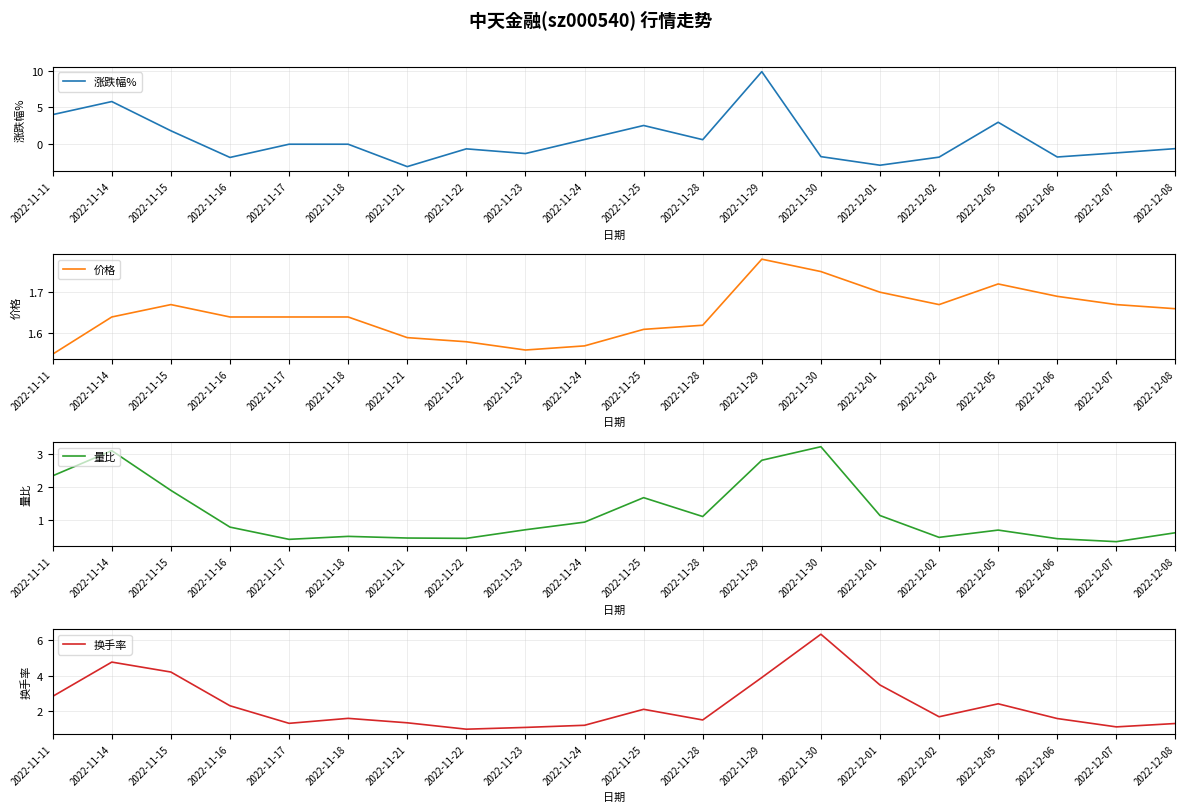

How many times do 量比 and 价格 cross each other?

5